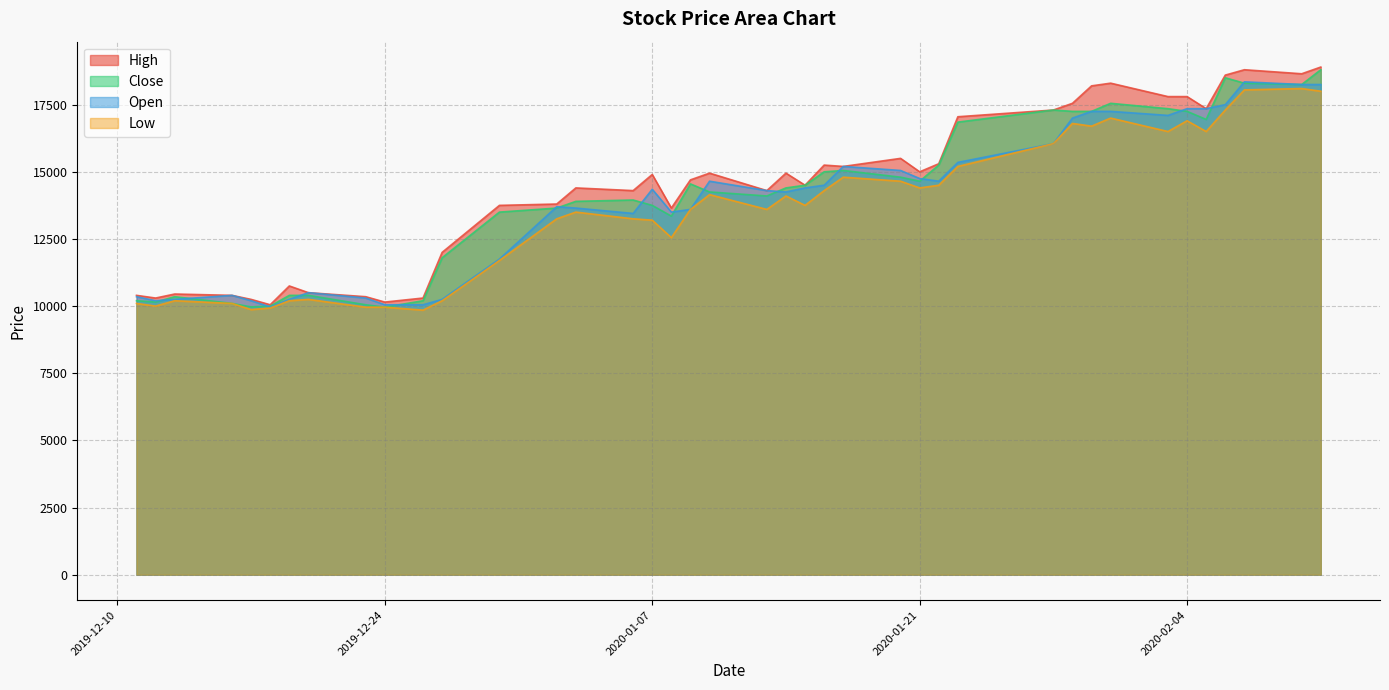

Rank the series by their maximum value, from lowest to highest.

Low, Open, Close, High